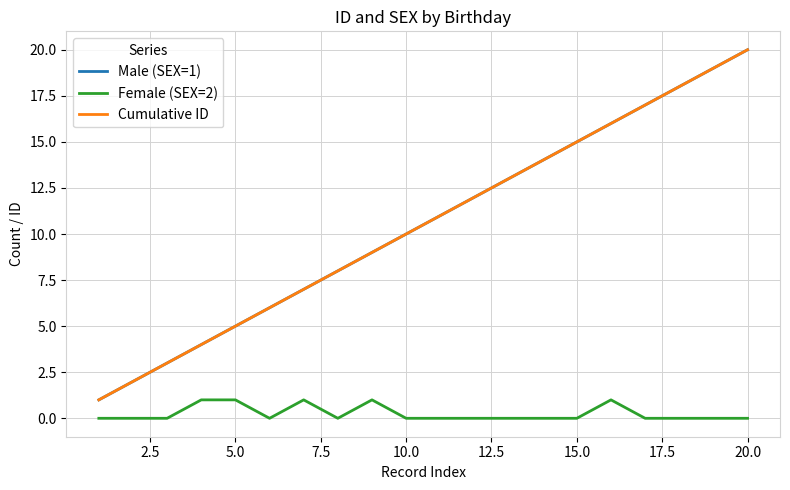

Does the chart have visible grid lines?

Yes